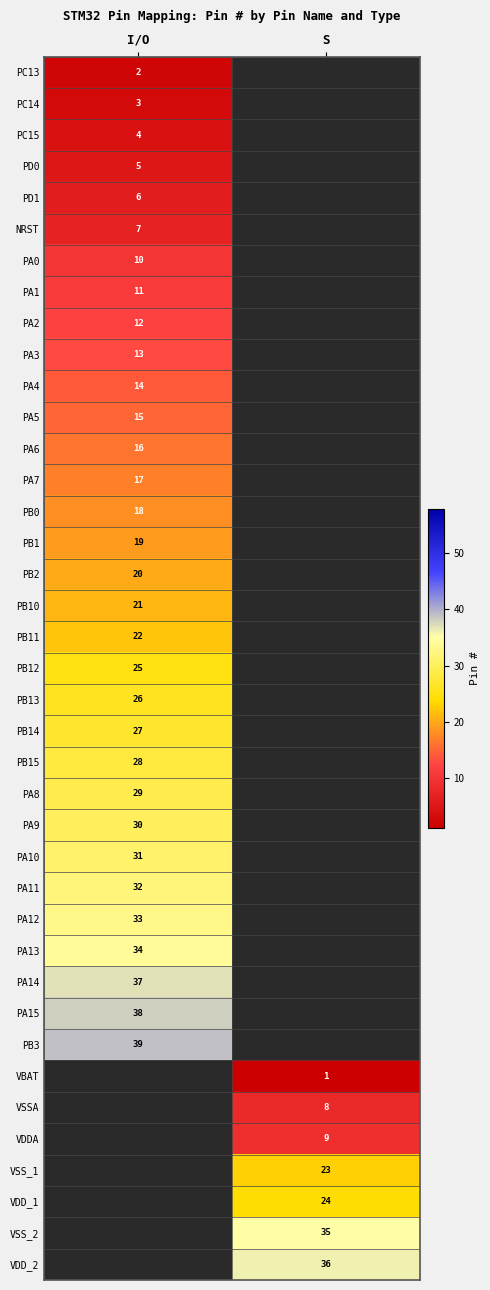

Is the value of PB12 at I/O greater than the value of PB14 at I/O?

No